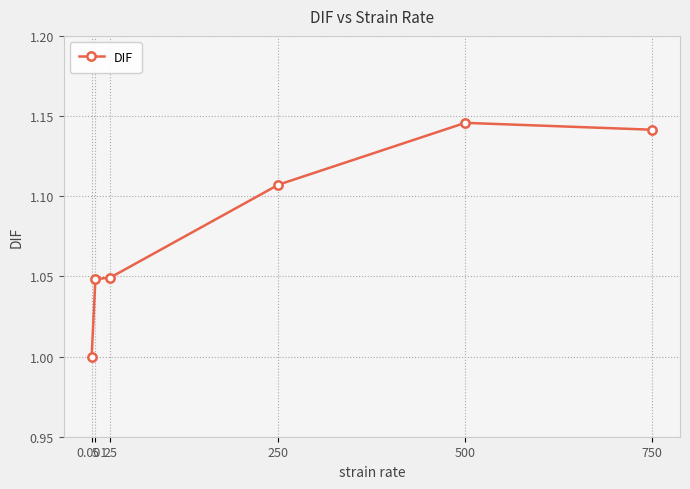

At which category does the chart reach its minimum across all series?

0.001